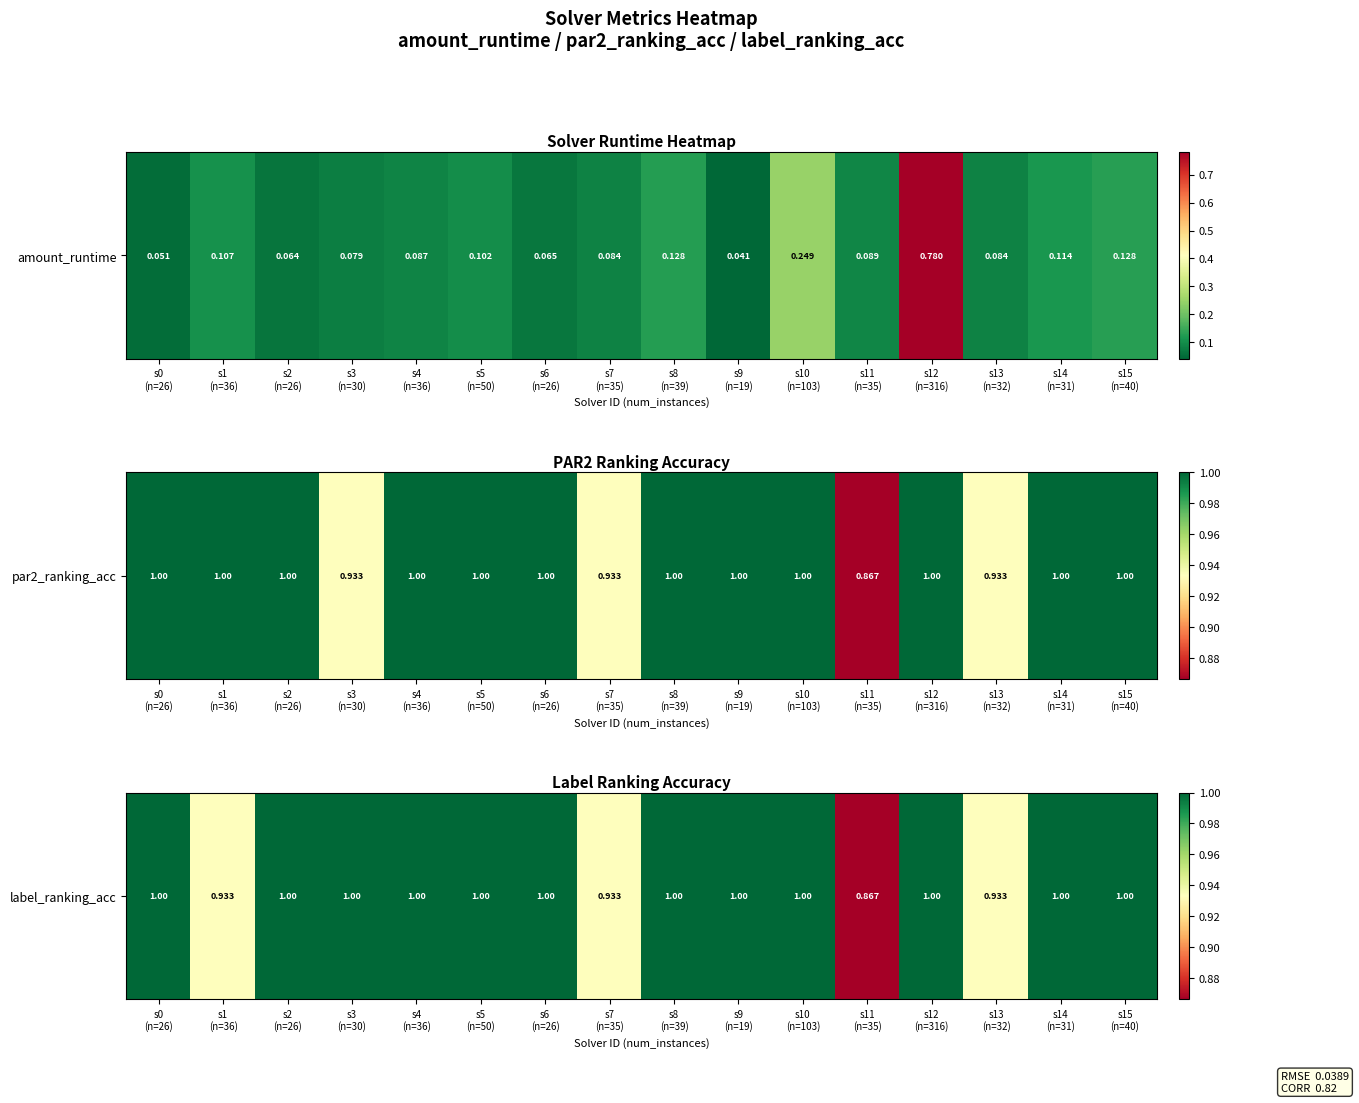

What is the greatest value displayed?

1.0